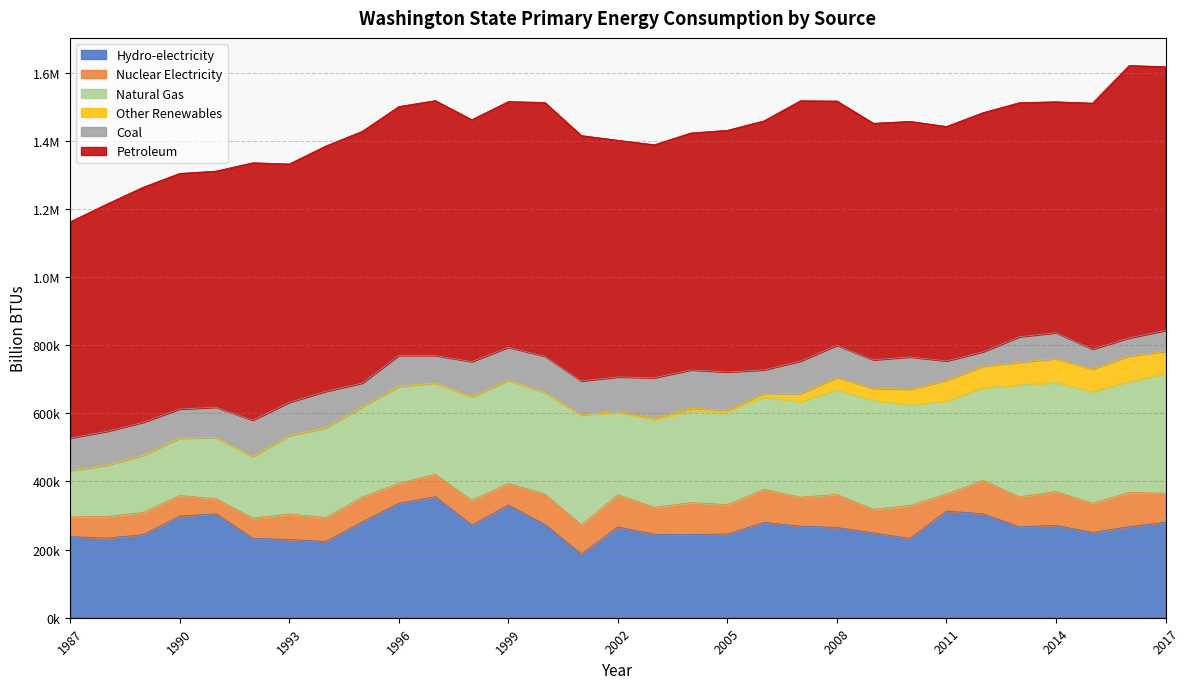

Which series has the widest spread of values?

Natural Gas